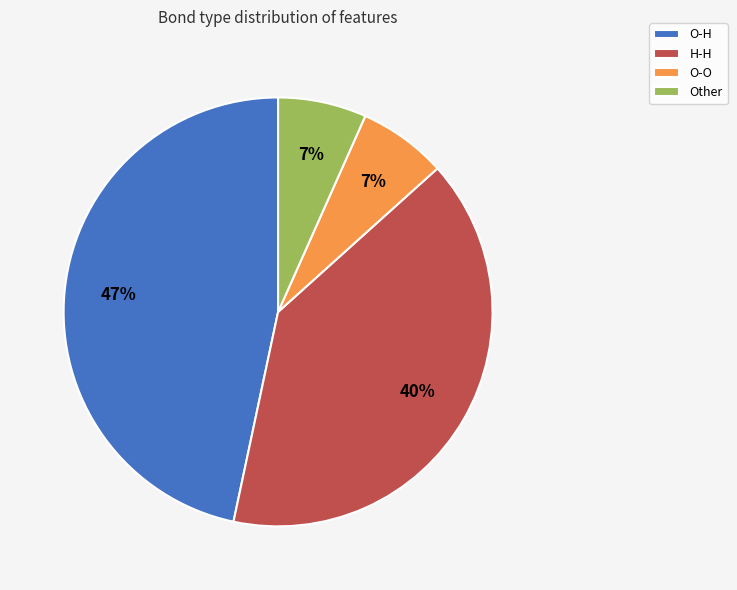

Does H-H represent more than half of the total?

No